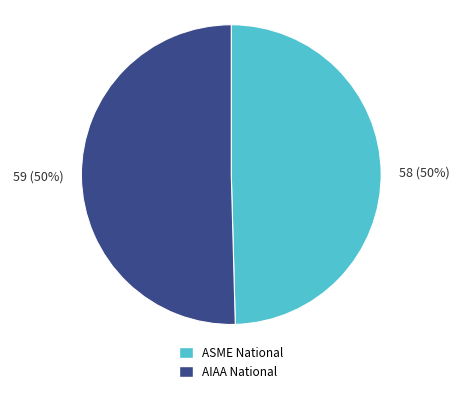

Is it true that ASME National is 50% of the pie?

True